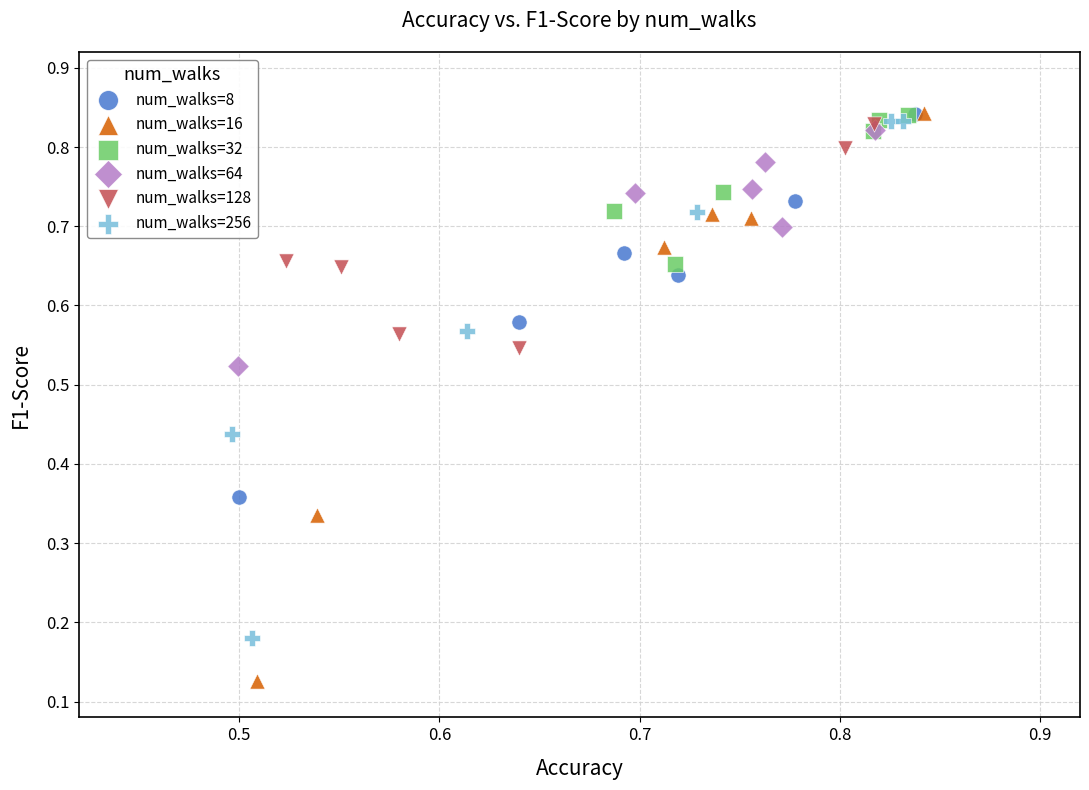

Which series reaches the minimum Y coordinate?

num_walks=16